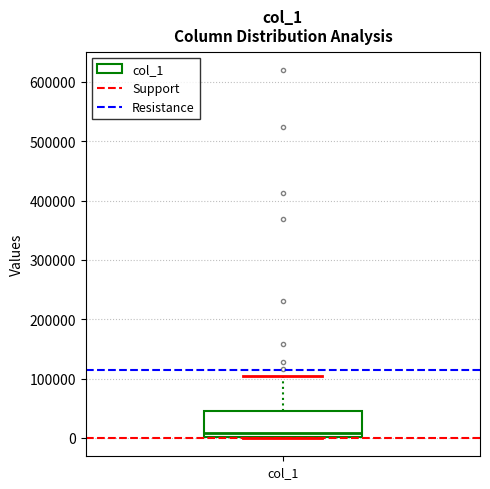

Where is the lower edge of the box for col_1 on the y-axis? The values are not printed on the chart, so give them approximately, as read against the axis.

0